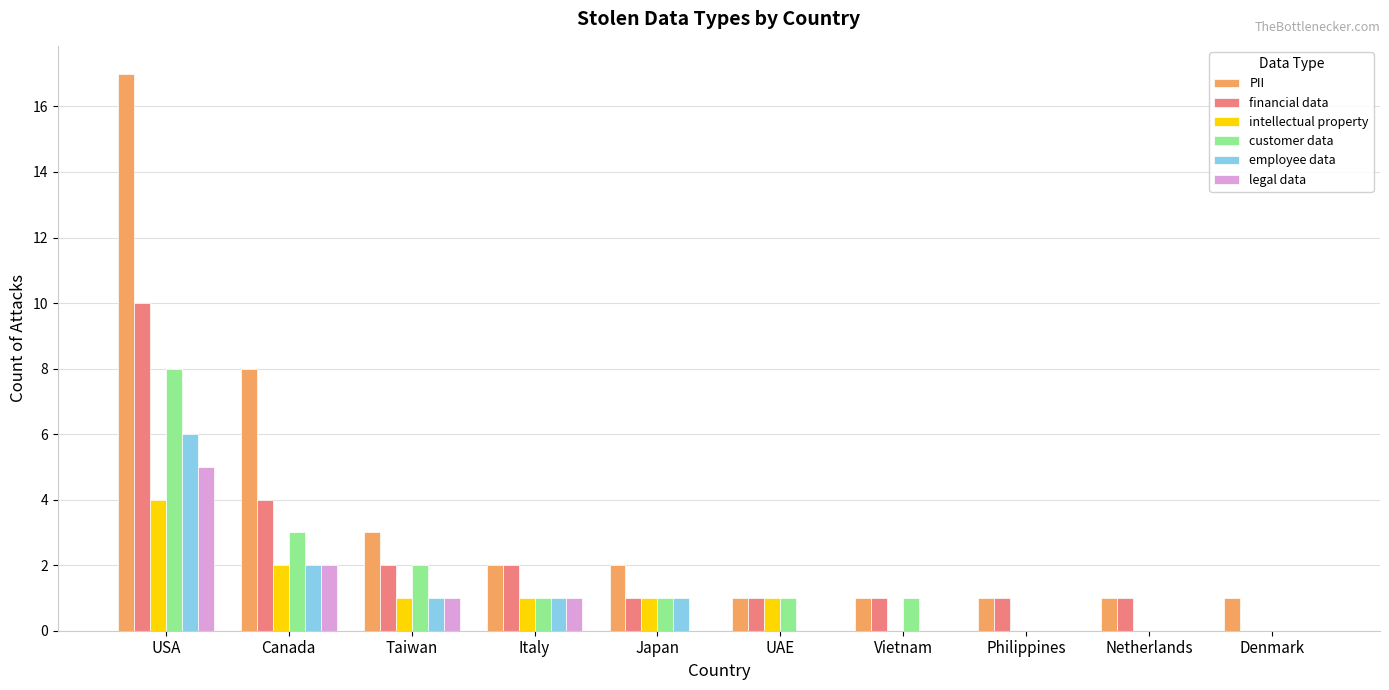

Reading right to left, list all the values displayed in this chart.

PII: 1	1	1	1	1	2	2	3	8	17
financial data: 0	1	1	1	1	1	2	2	4	10
intellectual property: 0	0	0	0	1	1	1	1	2	4
customer data: 0	0	0	1	1	1	1	2	3	8
employee data: 0	0	0	0	0	1	1	1	2	6
legal data: 0	0	0	0	0	0	1	1	2	5